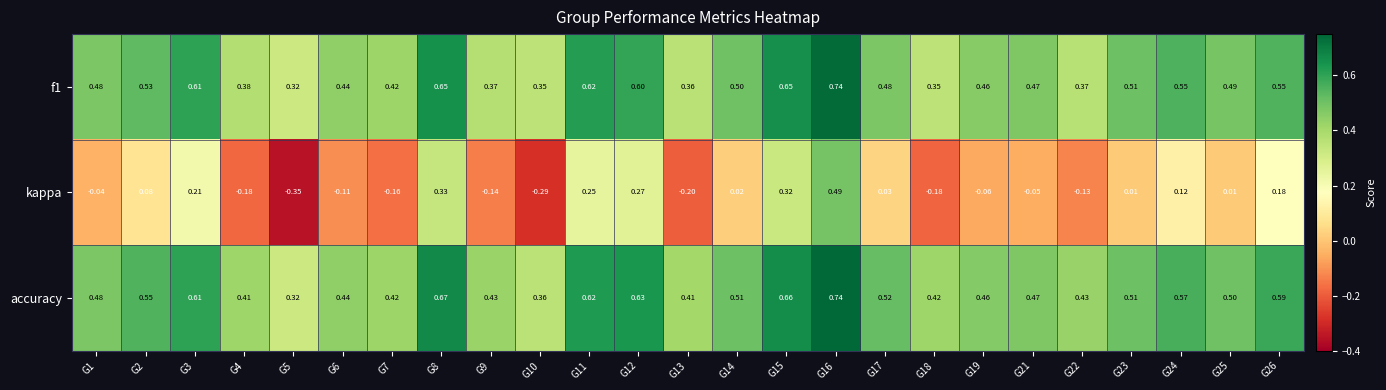

Between G7 and G16, which series saw the biggest shift?

kappa